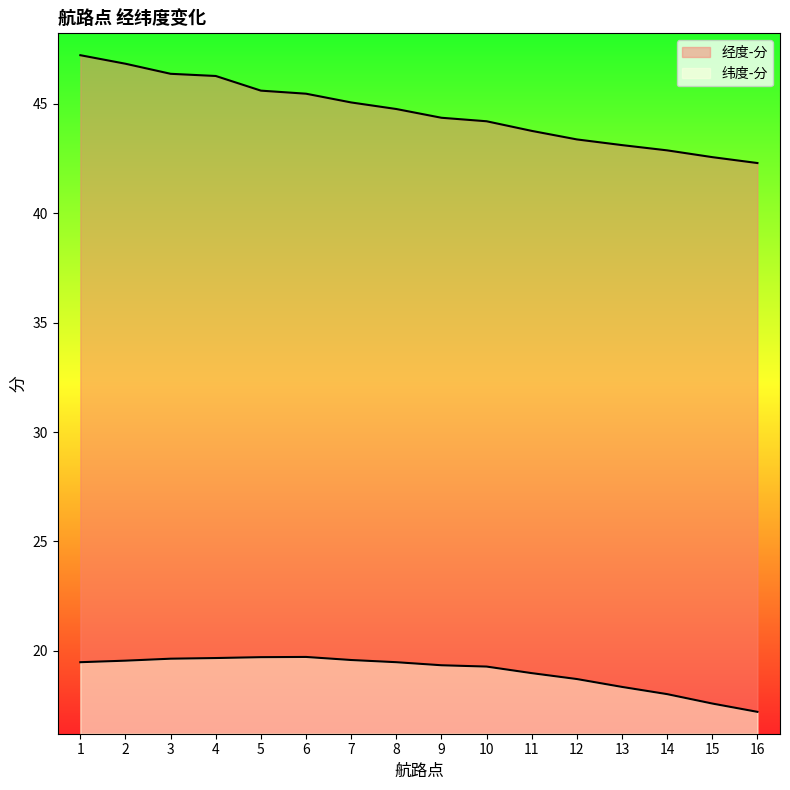

Reading left to right, list all the values displayed in this chart.

经度-分: 1=47.2	2=46.8	3=46.4	4=46.3	5=45.6	6=45.5	7=45.1	8=44.8	9=44.4	10=44.2	11=43.8	12=43.4	13=43.1	14=42.9	15=42.6	16=42.3
纬度-分: 1=19.5	2=19.6	3=19.6	4=19.7	5=19.7	6=19.7	7=19.6	8=19.5	9=19.3	10=19.3	11=19.0	12=18.7	13=18.4	14=18.0	15=17.6	16=17.2